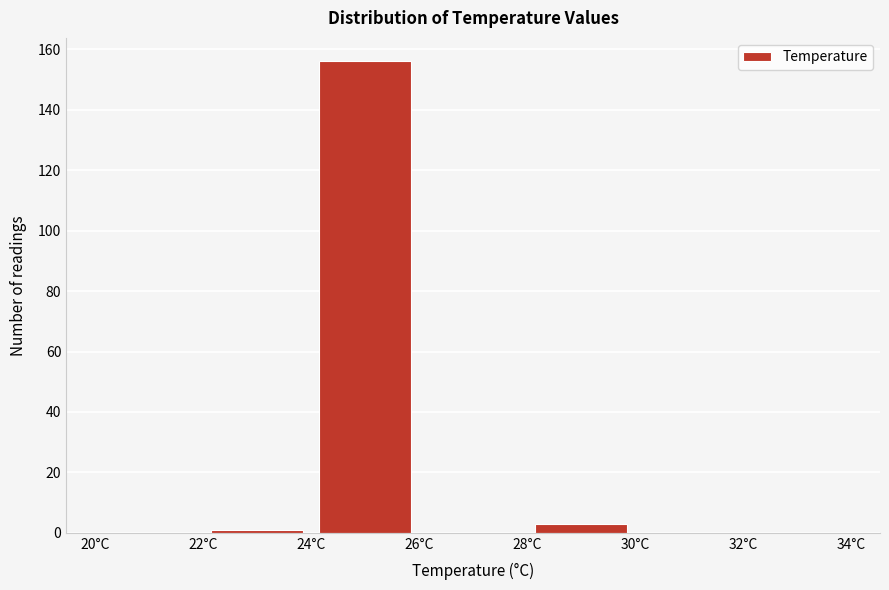

Reading left to right, list every bar in this chart as the range it spans on the x-axis followed by its height. The values are not printed on the chart, so give them approximately, as read against the axis.

20 to 22: 0
22 to 24: under 2
24 to 26: 156
26 to 28: 0
28 to 30: 4
30 to 32: 0
32 to 34: 0